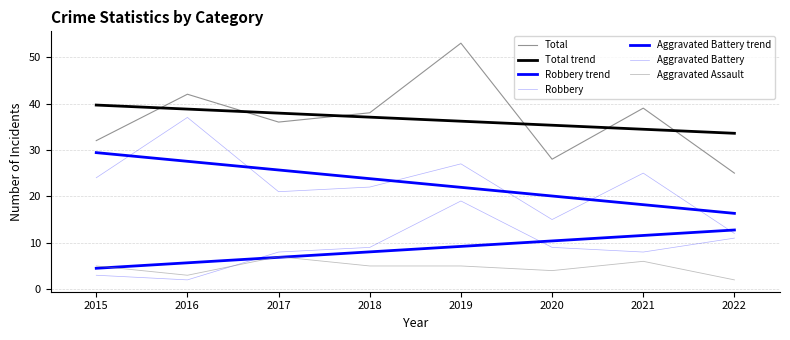

What is the greatest value displayed?

53